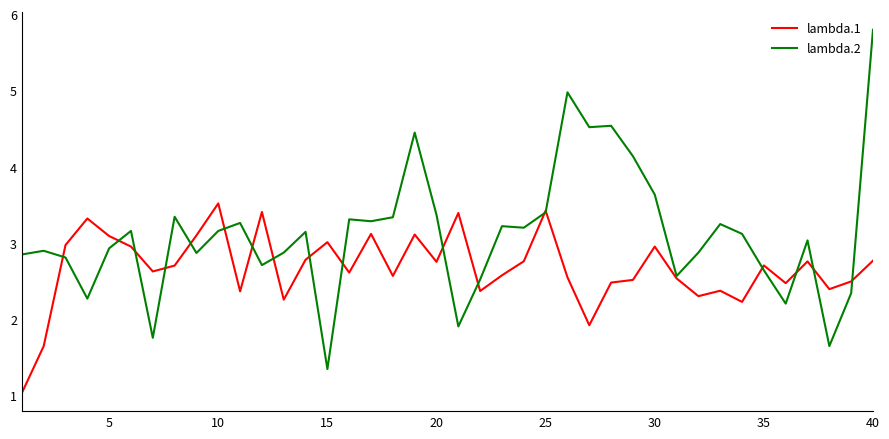

Which series has the largest total across all categories?

lambda.2